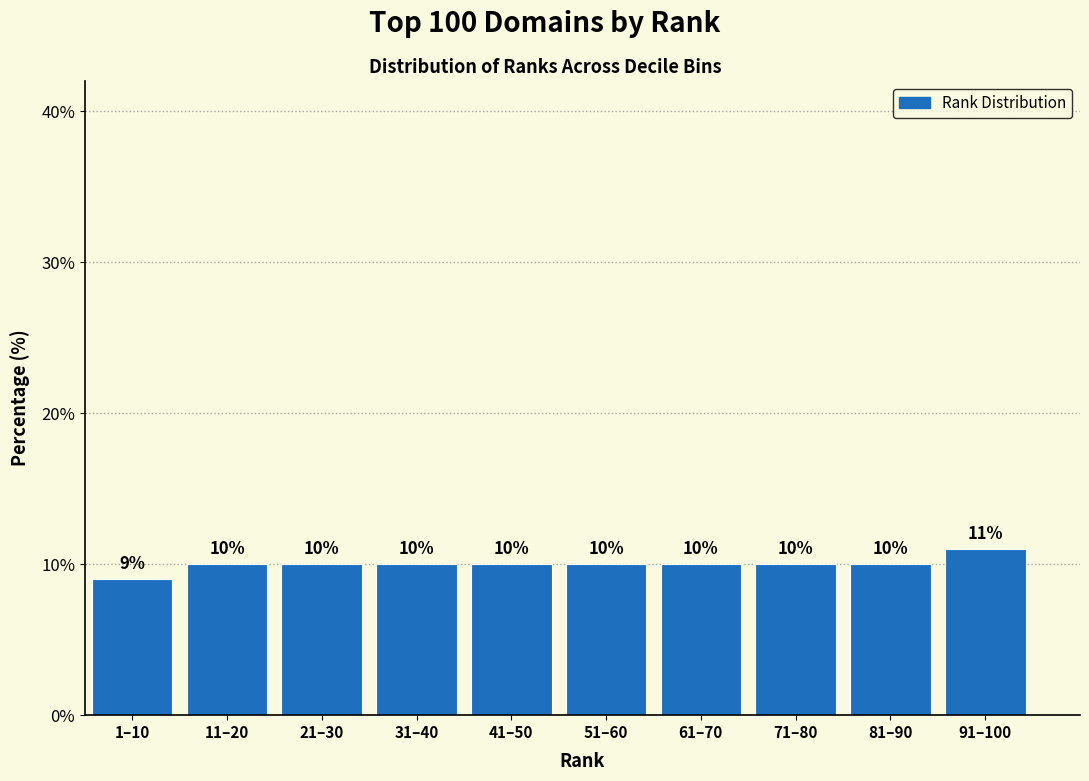

Reading left to right, transcribe all the data shown in this chart.

1–10=9	11–20=10	21–30=10	31–40=10	41–50=10	51–60=10	61–70=10	71–80=10	81–90=10	91–100=11